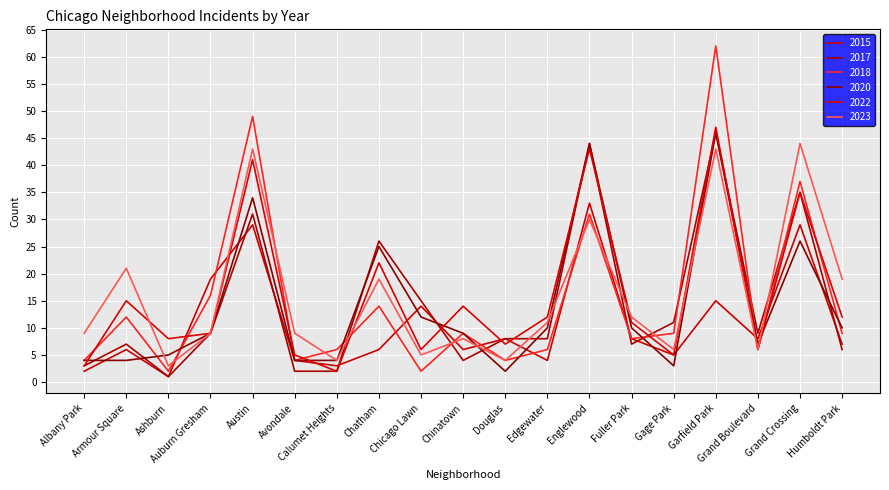

True or false: 2023 has more than 1 points higher than both neighbors.

True